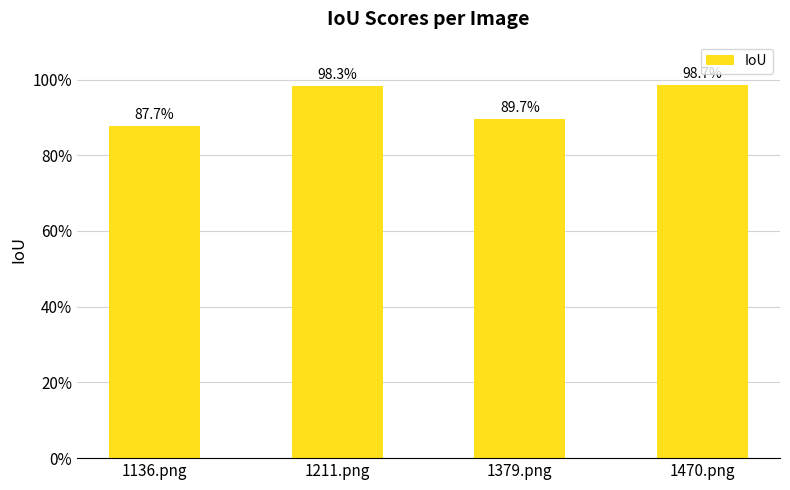

What is the change in value from 1211.png to 1379.png?

-0.1